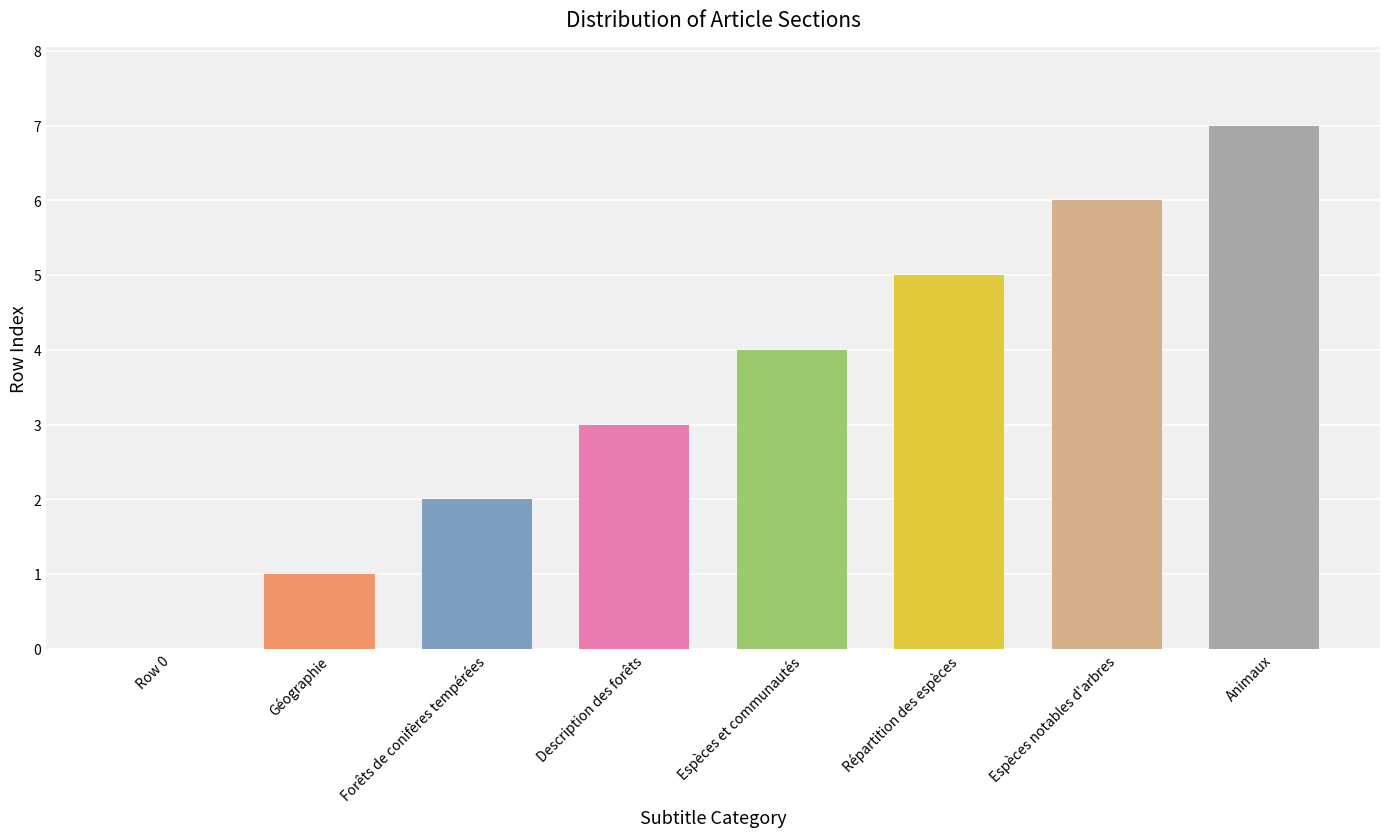

Read the value at Description des forêts.

3